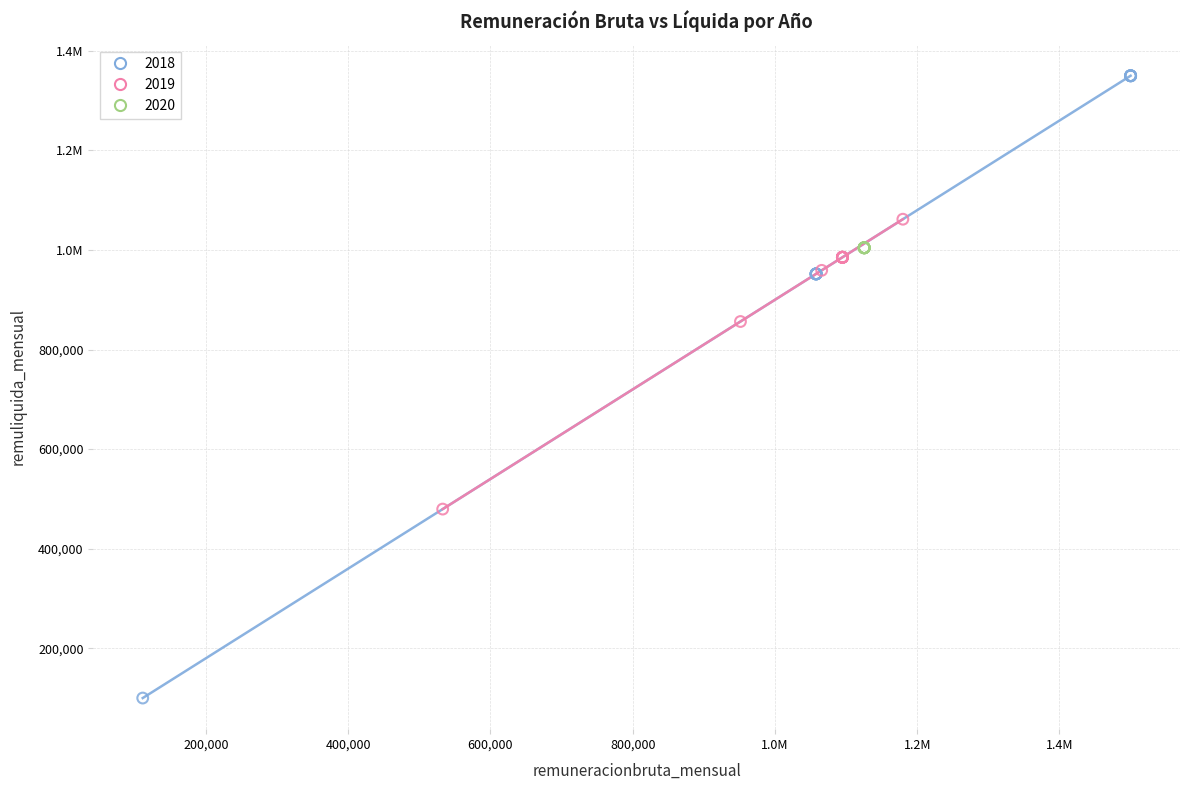

What are all the series names shown in the legend?

2018, 2019, 2020